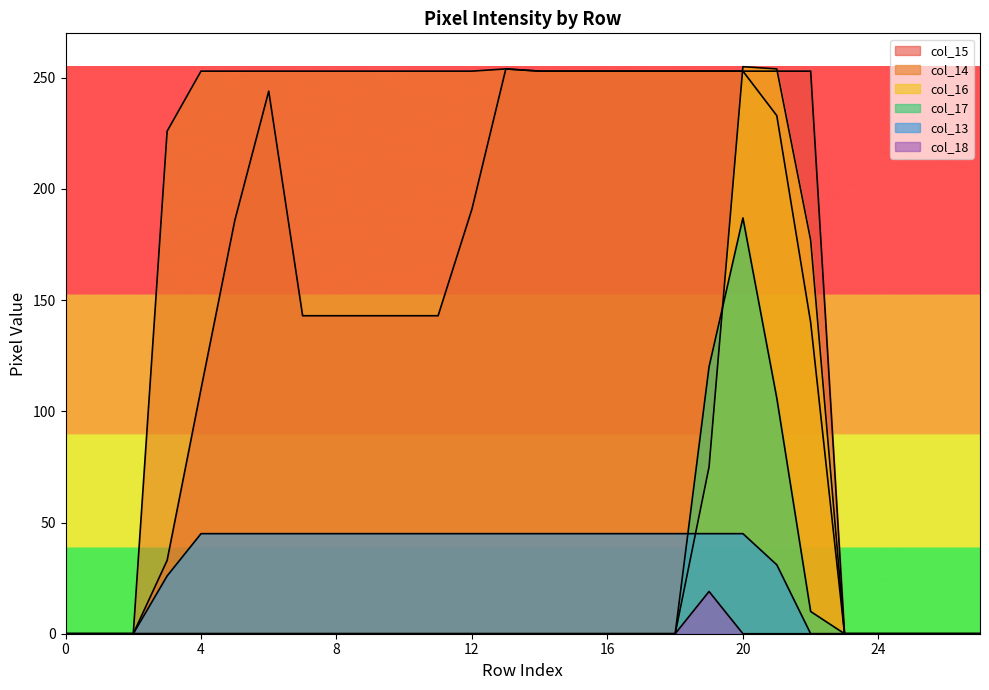

What is the sum of all col_17 values?

423